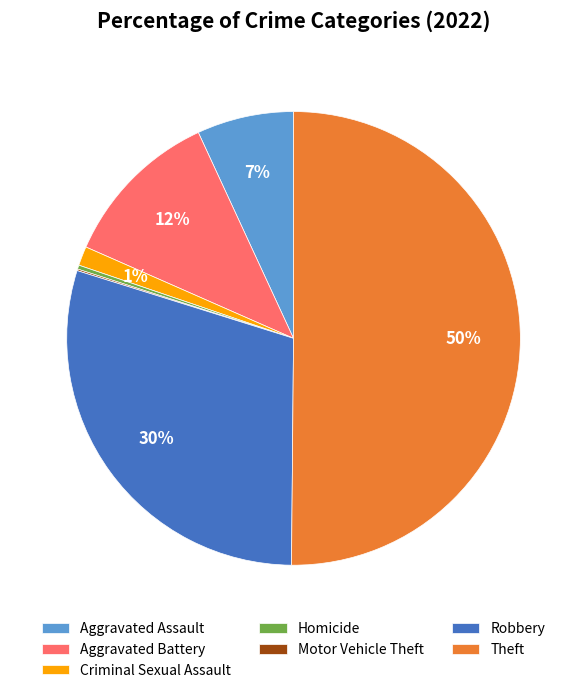

Which slice is the largest?

Theft